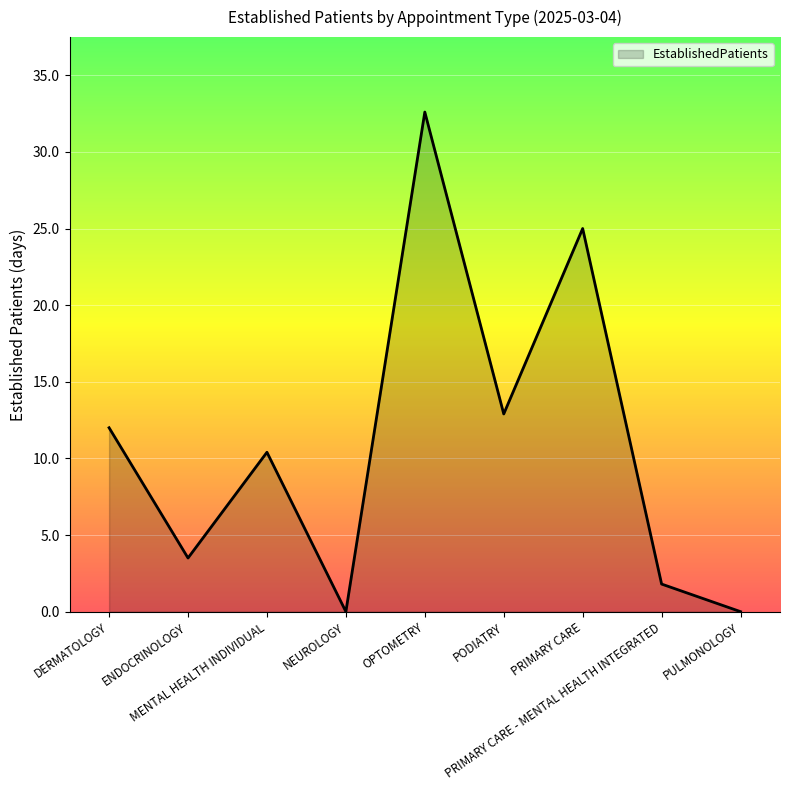

What is the change in value from MENTAL HEALTH INDIVIDUAL to OPTOMETRY?

+22.2